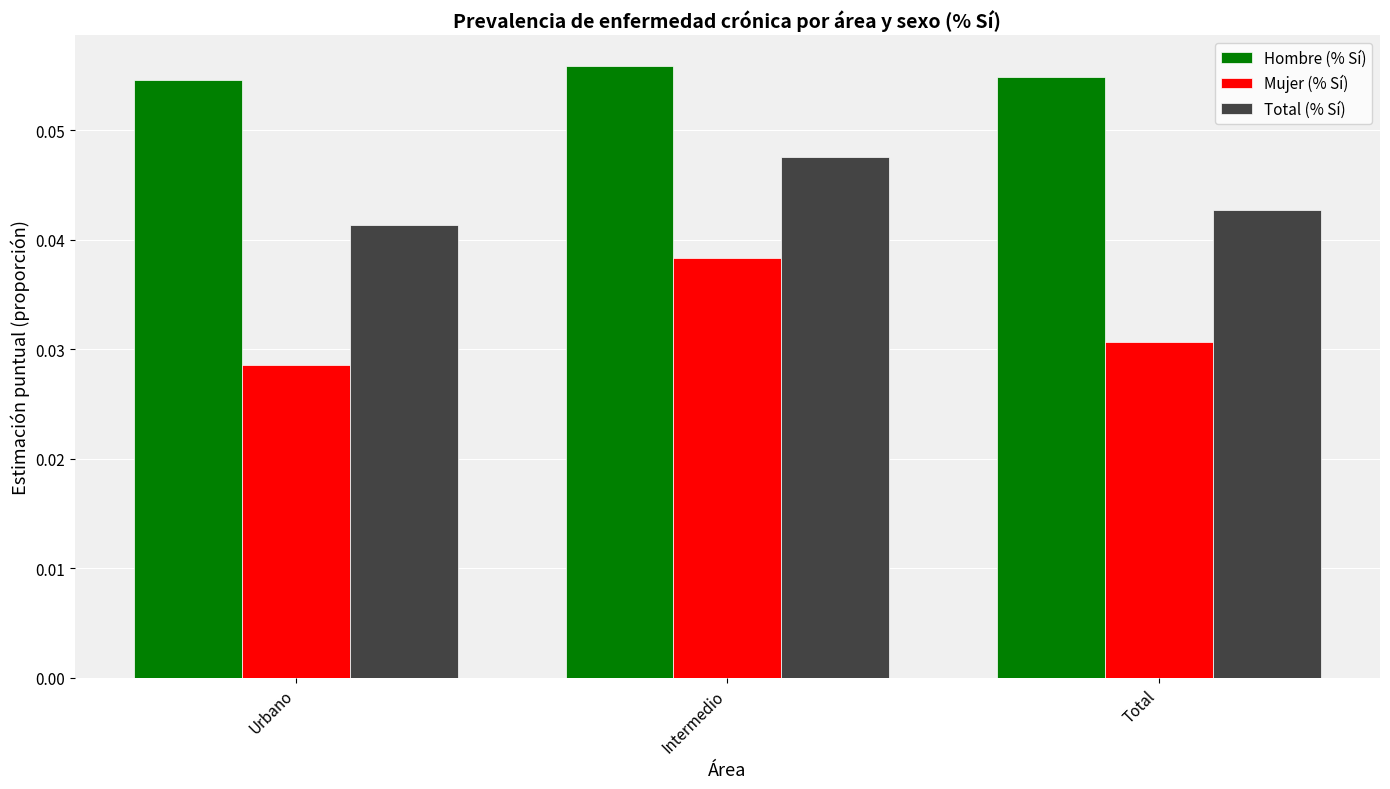

Is the value of Total (% Sí) at Intermedio greater than the value of Hombre (% Sí) at Urbano?

No